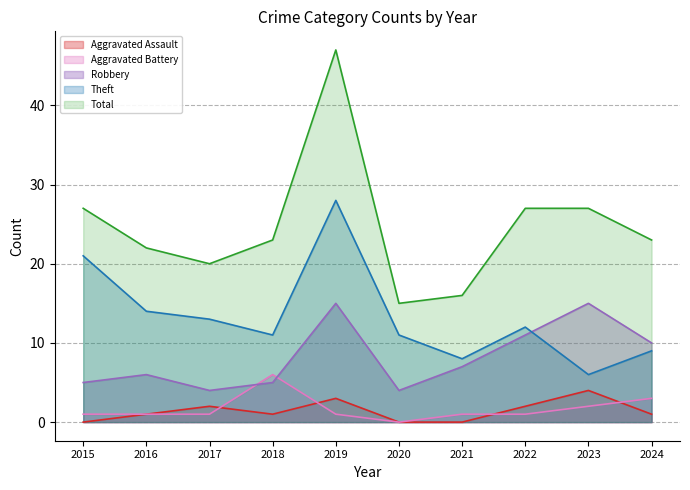

How many series are shown in this chart?

5